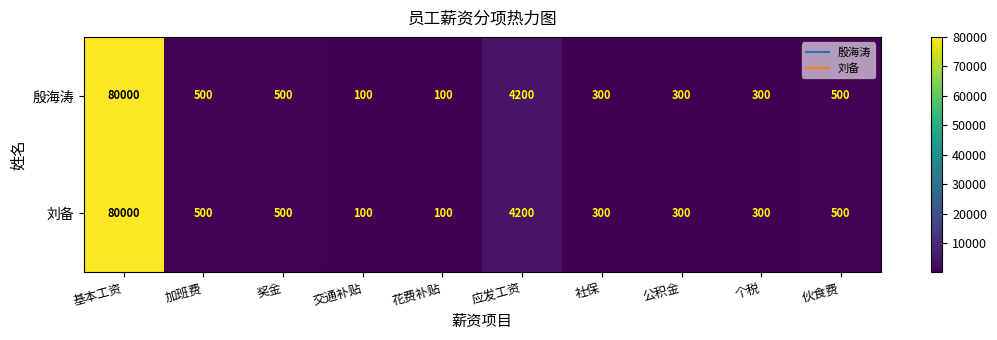

How many categories are shown in the chart?

10